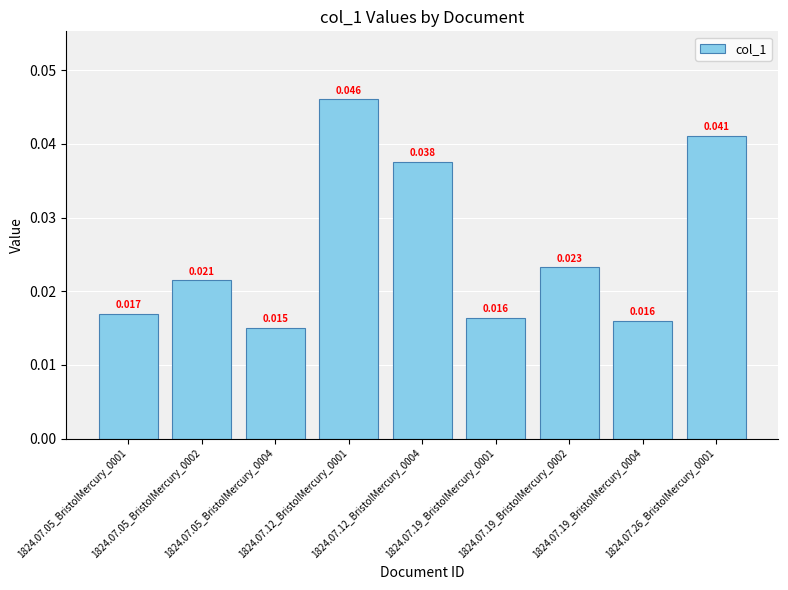

At which label is the value closest to 0?

1824.07.05_BristolMercury_0004